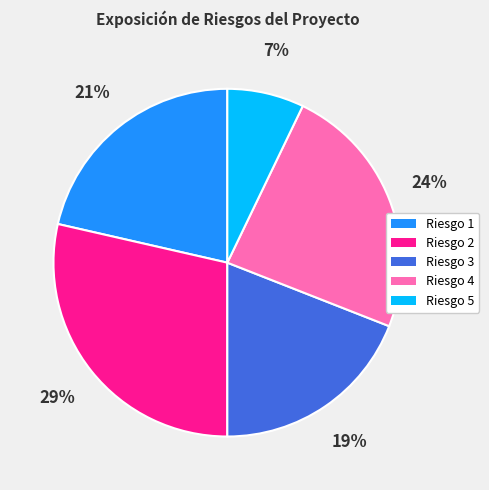

The Riesgo 3 slice represents 19% of the pie. True or false?

True